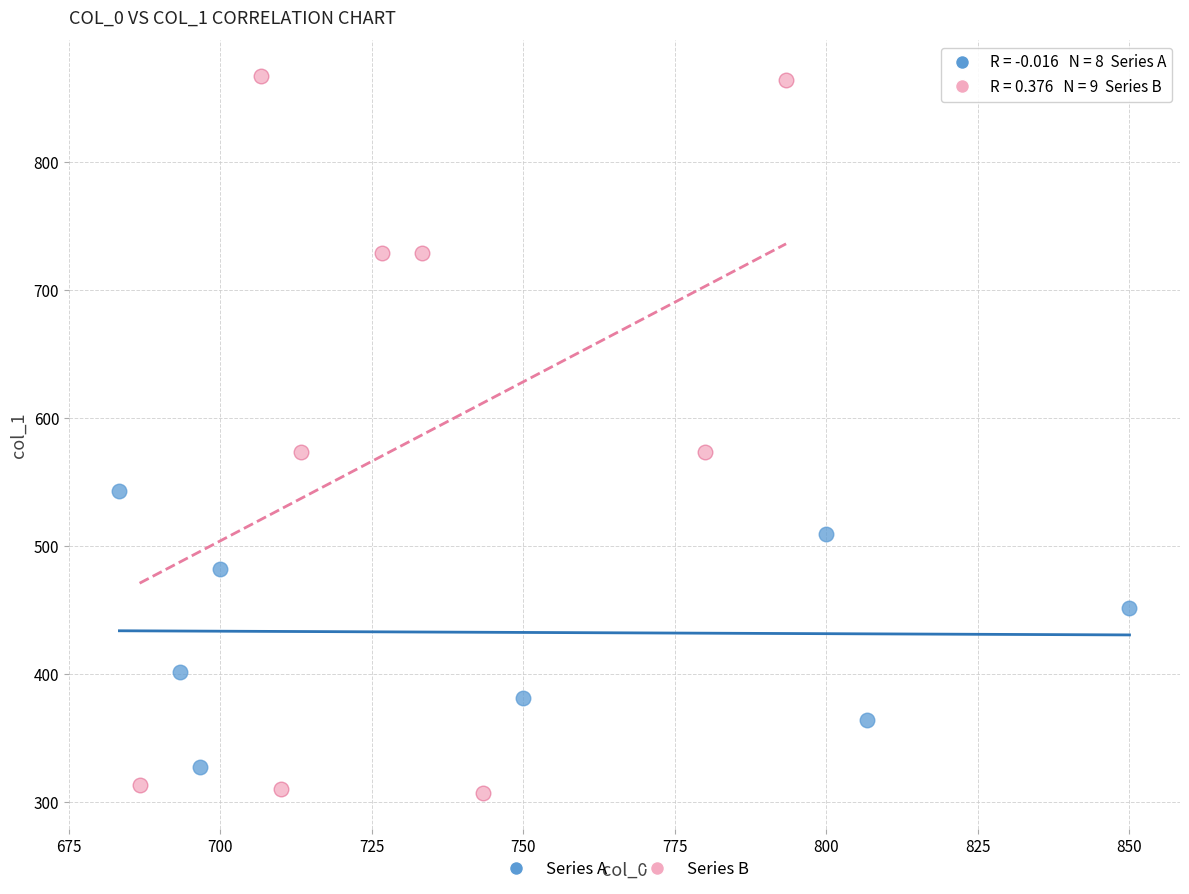

Which series has the largest Y range (max minus min)?

Series B